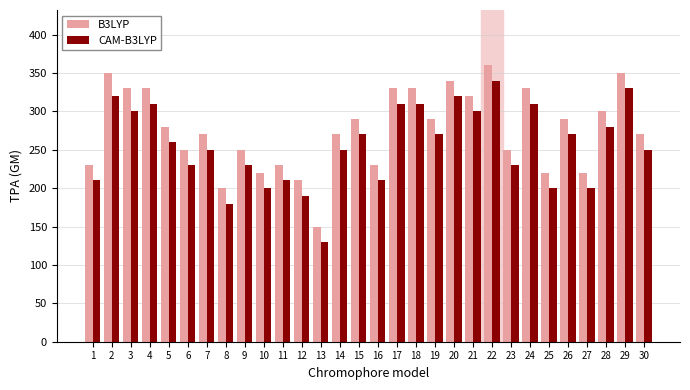

List the series in order of their overall mean, highest first.

B3LYP, CAM-B3LYP